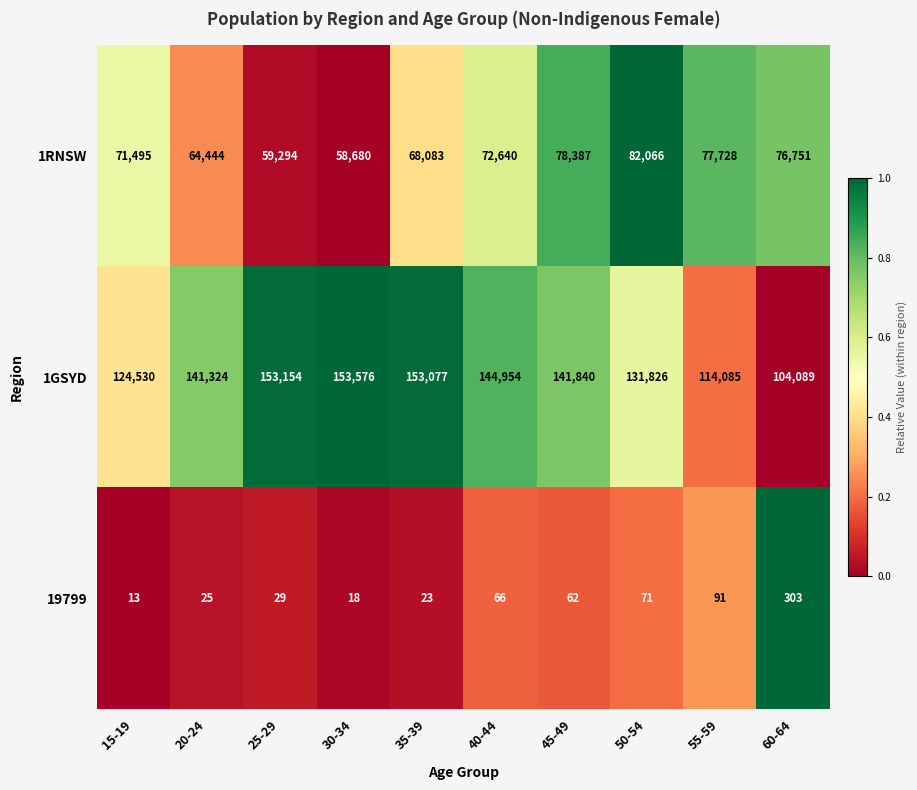

Reading left to right, extract all data points from this chart.

1RNSW: 15-19=71495	20-24=64444	25-29=59294	30-34=58680	35-39=68083	40-44=72640	45-49=78387	50-54=82066	55-59=77728	60-64=76751
1GSYD: 15-19=124530	20-24=141324	25-29=153154	30-34=153576	35-39=153077	40-44=144954	45-49=141840	50-54=131826	55-59=114085	60-64=104089
19799: 15-19=13	20-24=25	25-29=29	30-34=18	35-39=23	40-44=66	45-49=62	50-54=71	55-59=91	60-64=303